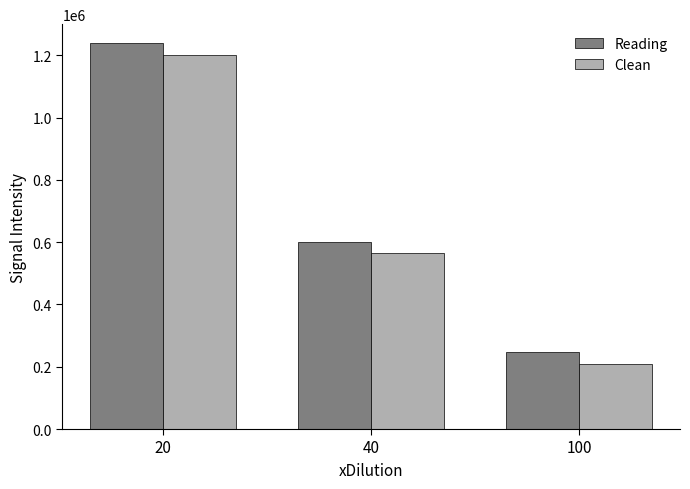

Rank the series at 20 from lowest to highest value.

Clean, Reading